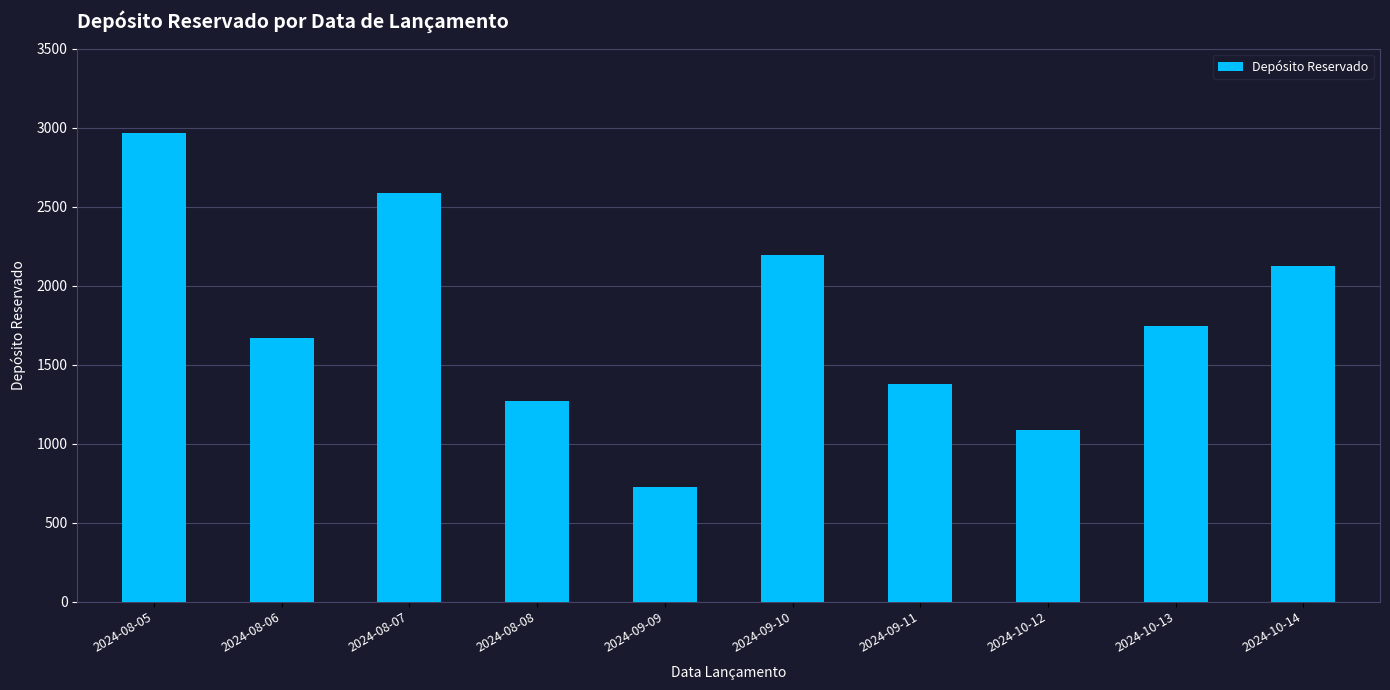

At which label is the value closest to 1843?

2024-10-13